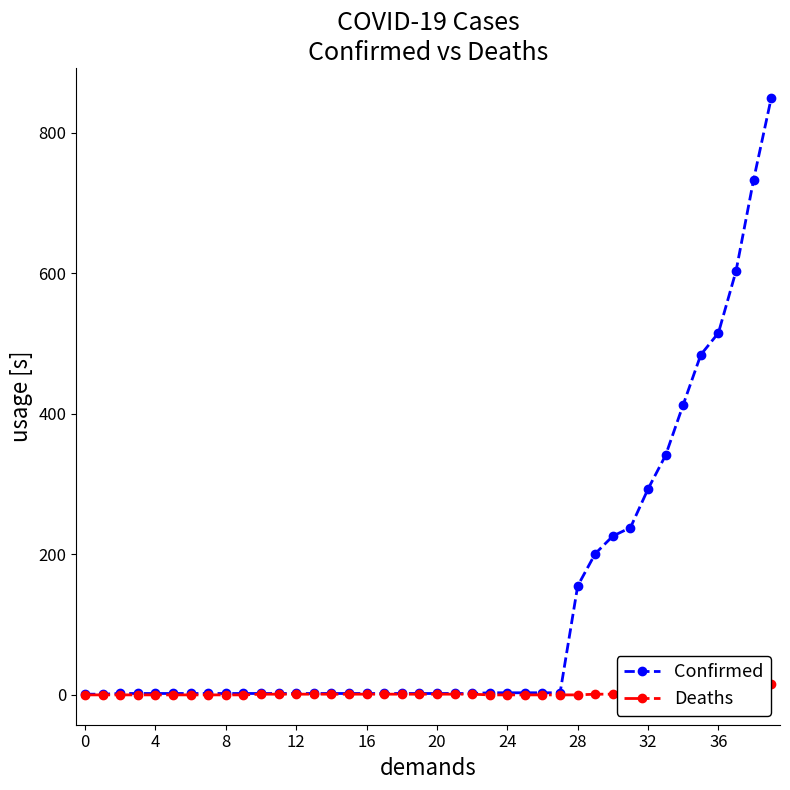

What is the greatest value displayed?

849